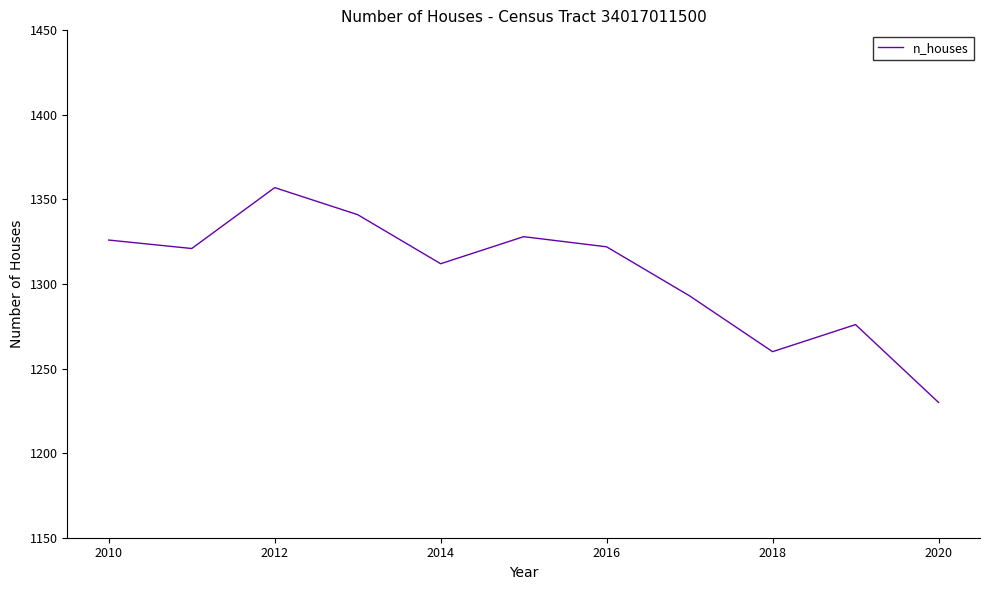

How many interior local valleys (lower than both neighbors) does the data have?

3